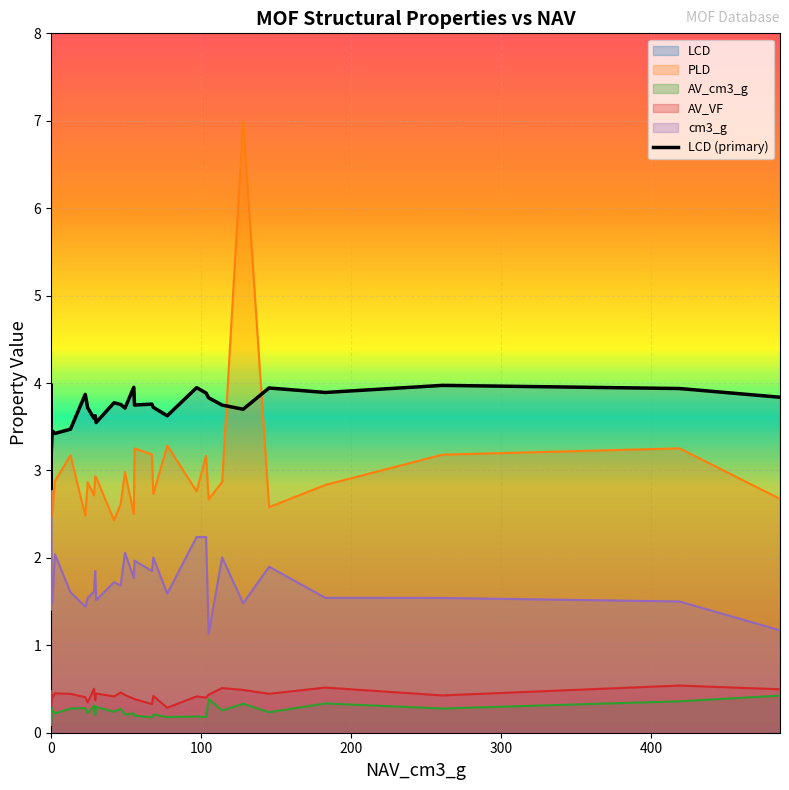

Rank the categories by AV_cm3_g value from lowest to highest.

5, 32, 34, 0, 3, 22, 21, 37, 28, 7, 27, 10, 1, 24, 33, 31, 29, 6, 39, 16, 36, 19, 25, 4, 2, 30, 11, 12, 35, 23, 9, 38, 8, 17, 15, 14, 20, 13, 18, 26